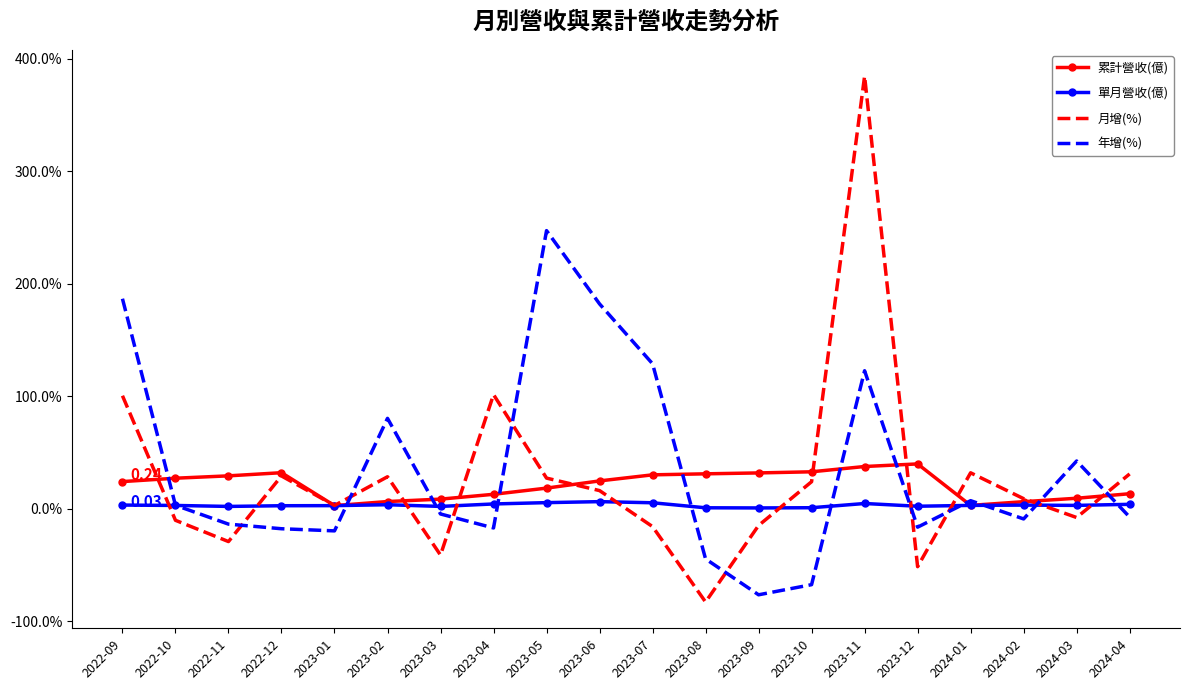

Between 2022-10 and 2023-08, which is larger?

2023-08